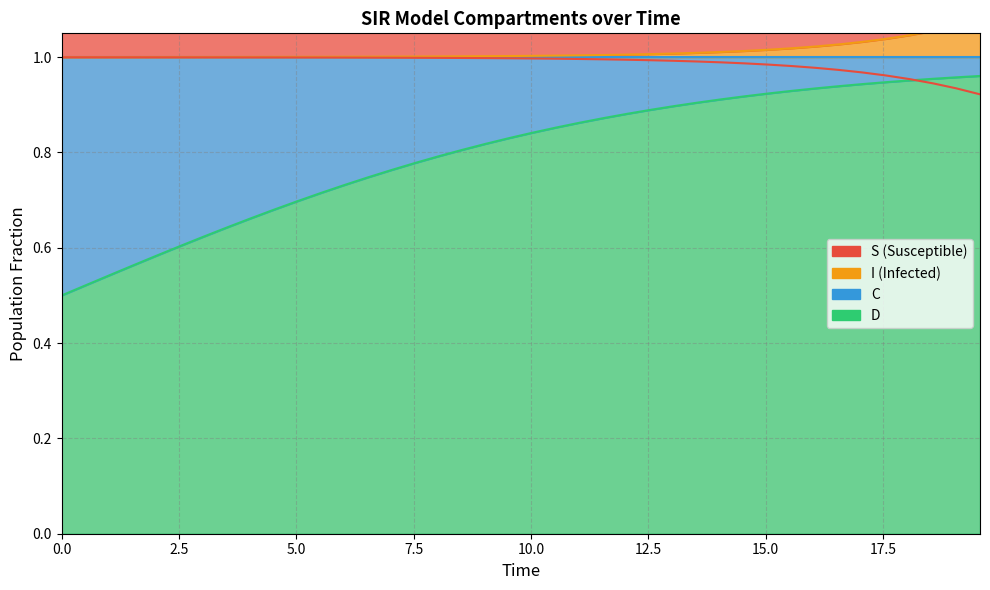

What is the smallest value displayed?

0.5